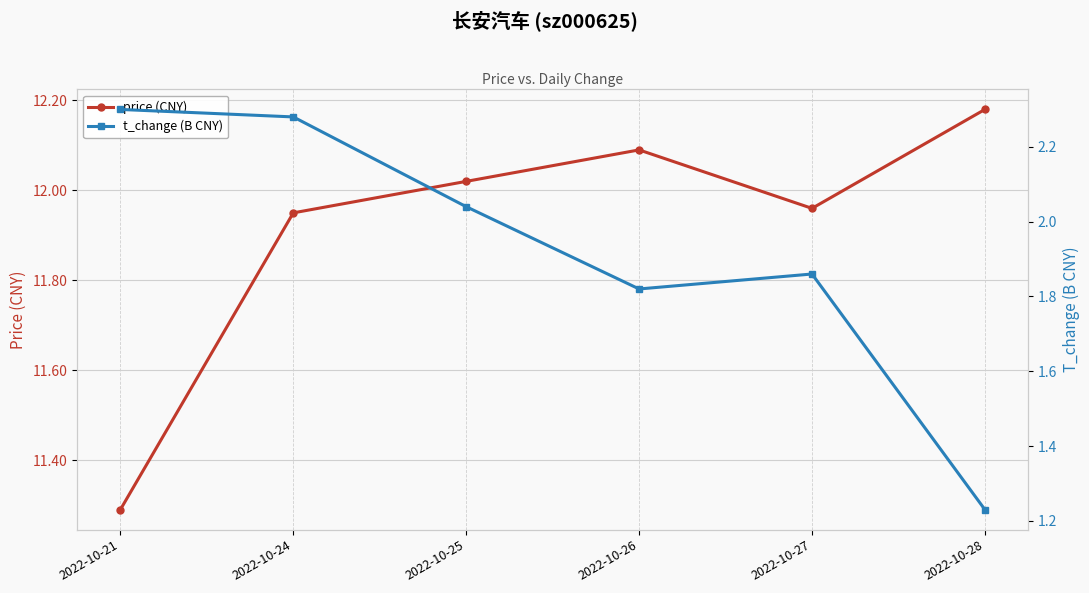

What is the sum of all price (CNY) values?

71.5